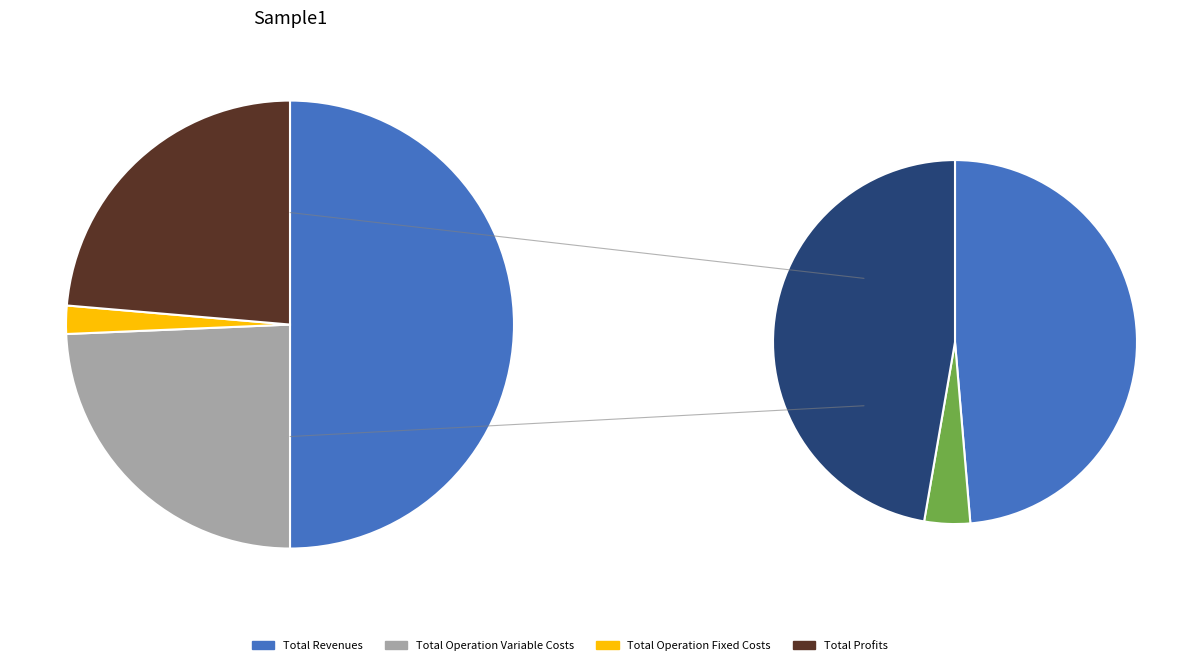

To the nearest percent, what is the average slice percentage?

20%